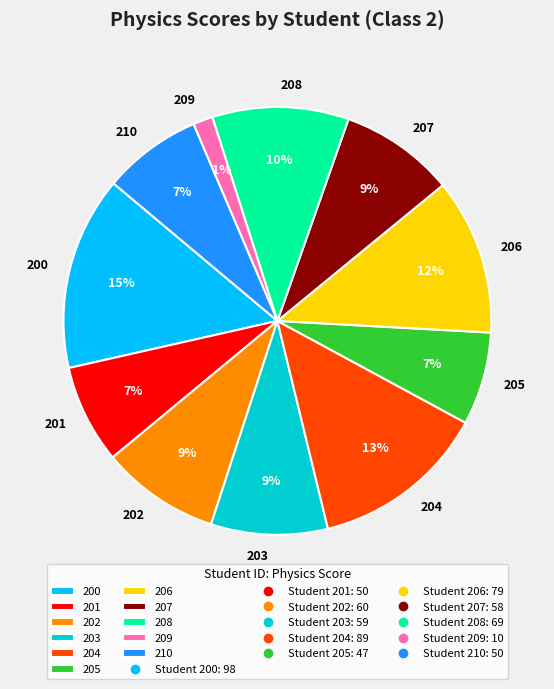

Which category has the biggest portion of the pie?

200